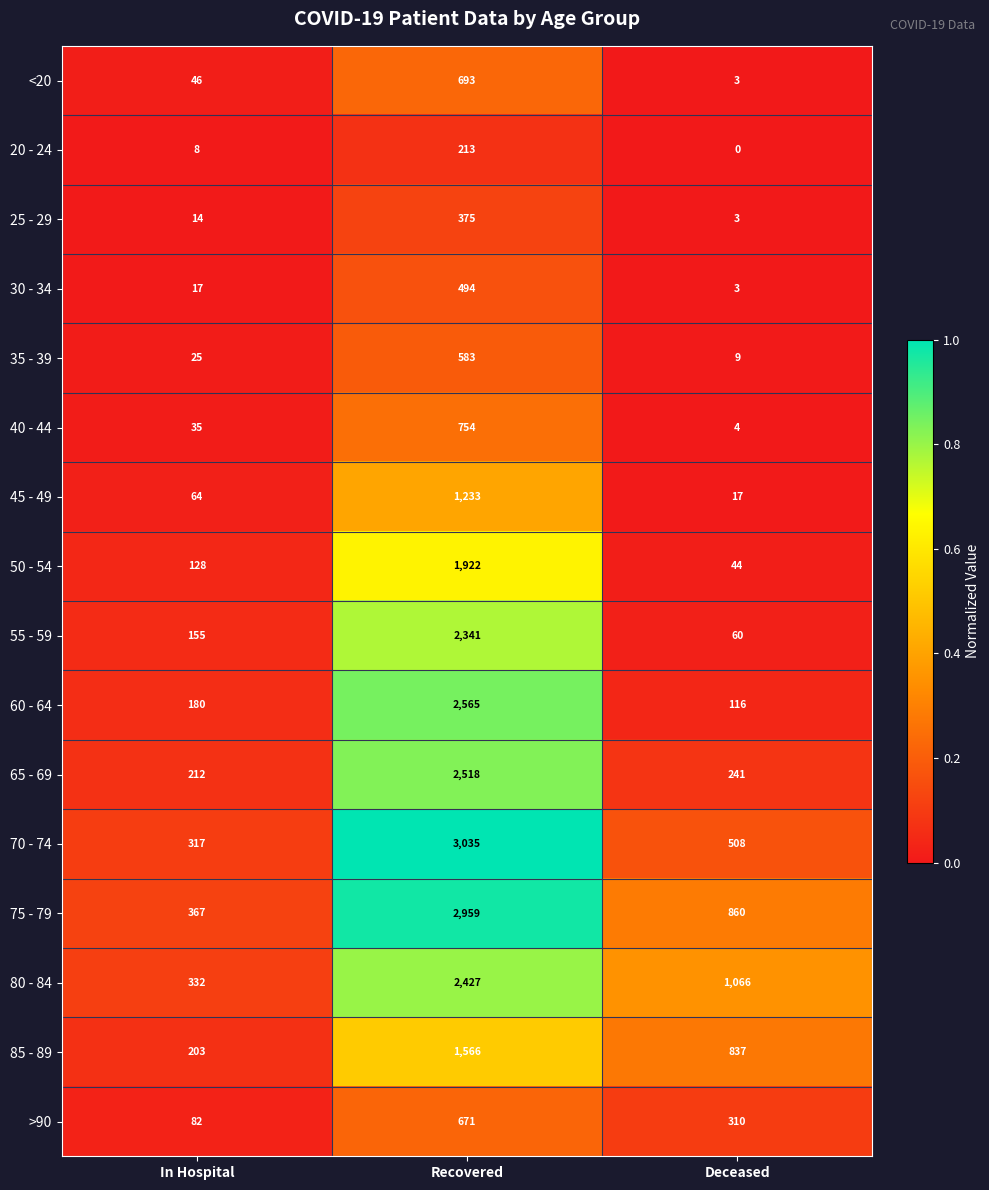

The value of 20 - 24 at Deceased is -138. True or false?

False